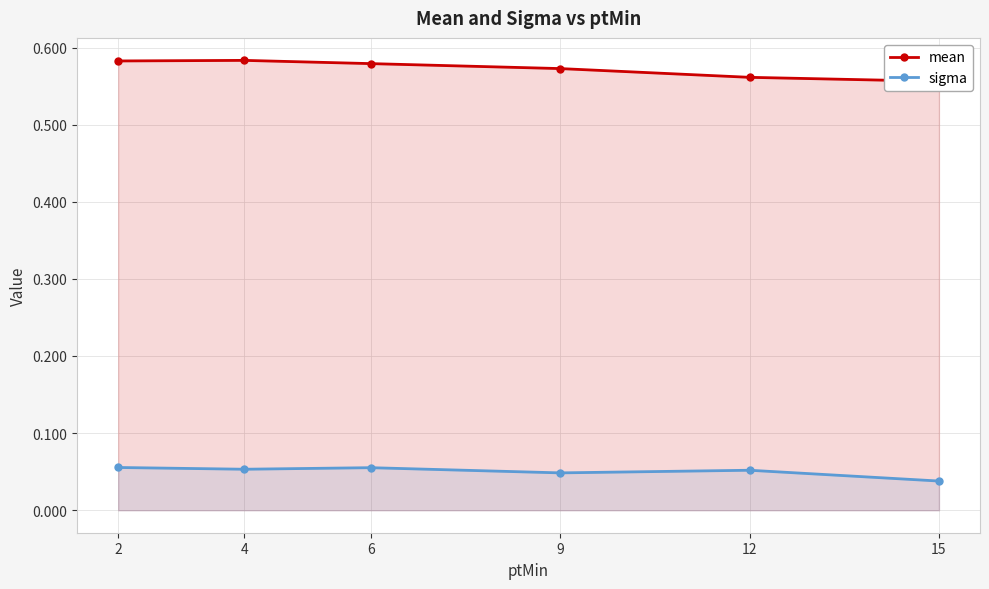

True or false: sigma has more than 0 points higher than both neighbors.

True